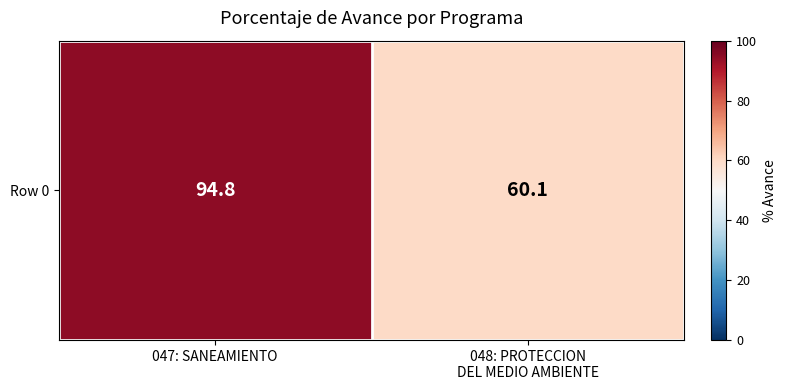

How many categories are shown in the chart?

2